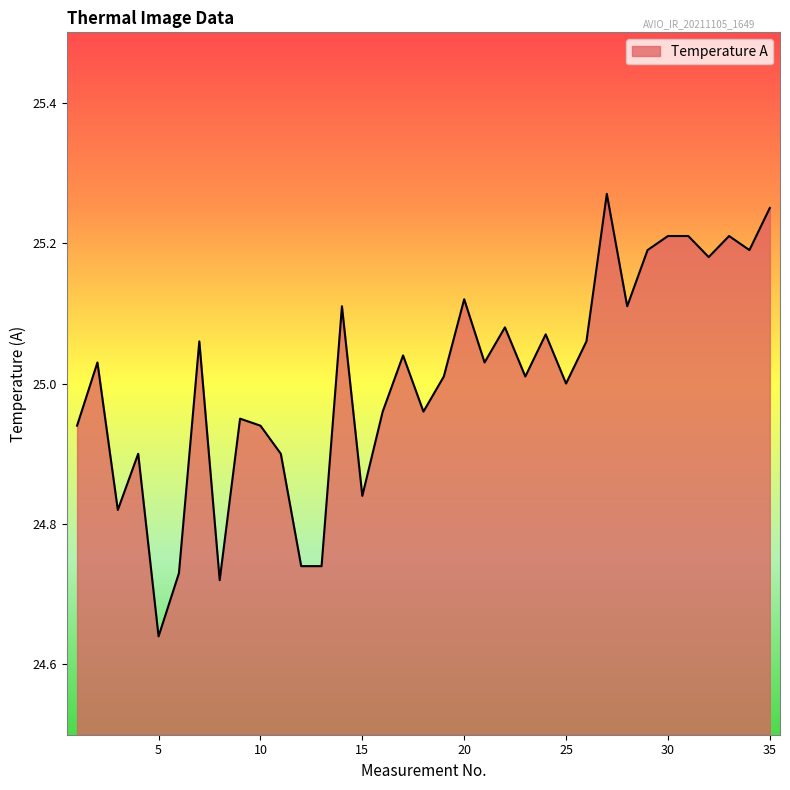

What is the smallest value displayed?

24.6